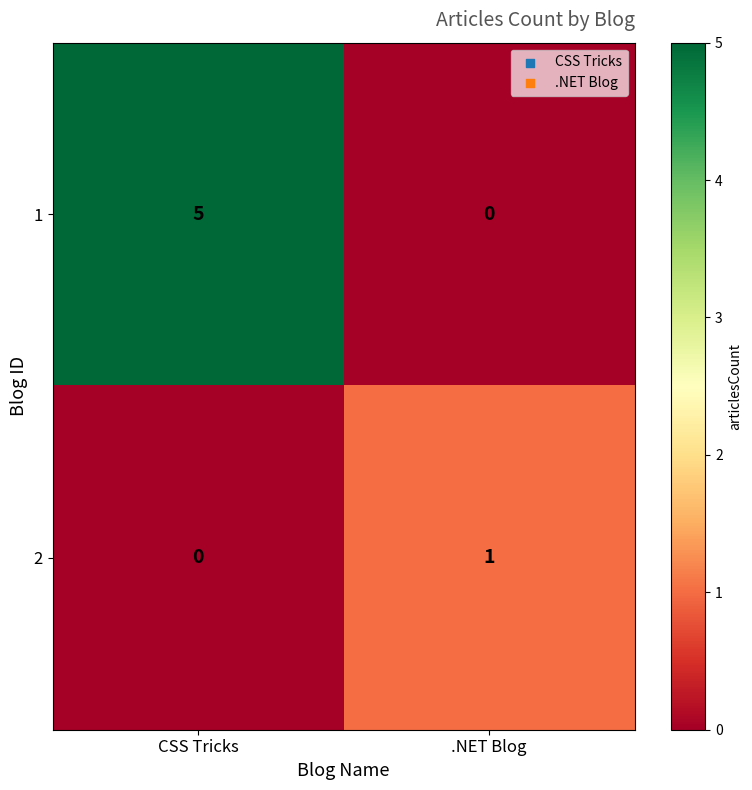

List the series in order of their peak value, highest first.

1, 2